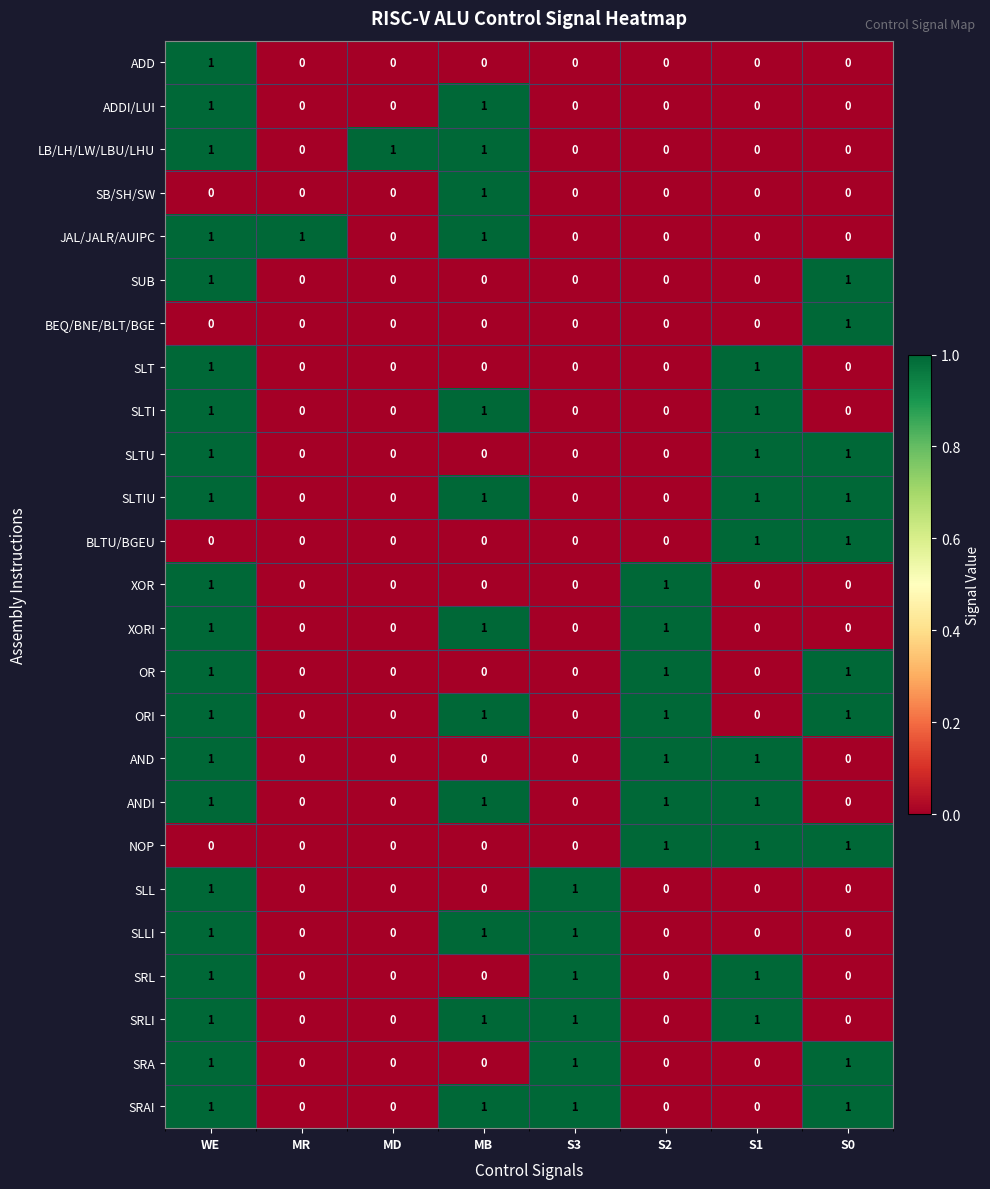

How many data points does each series have?

8